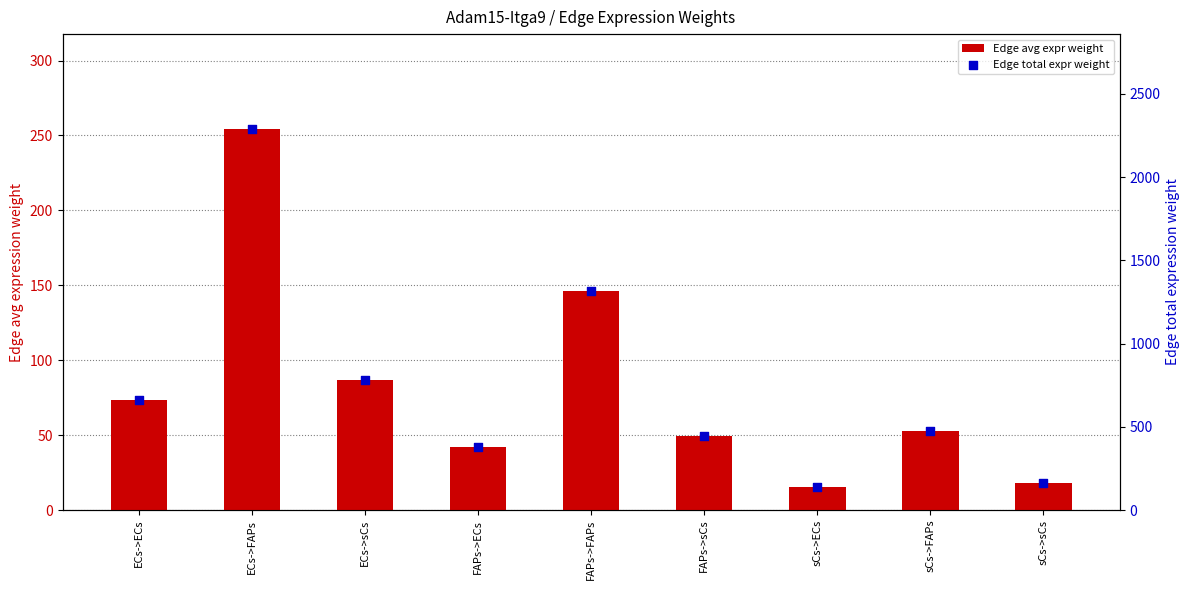

At which category is the sum across all series the highest?

ECs->FAPs